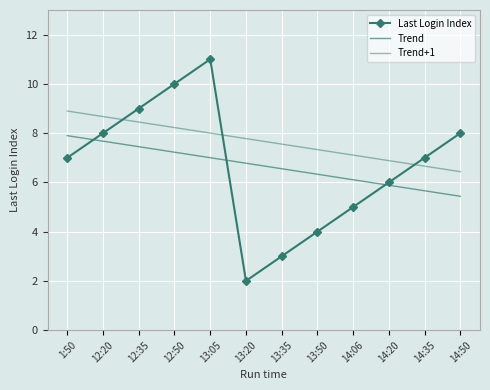

What is the sum of the Trend+1 values at 14:50 and 13:50?

13.8